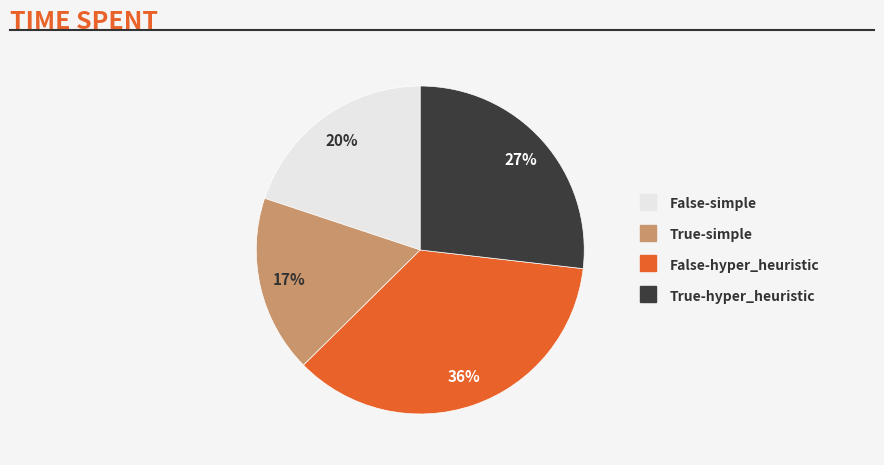

Does True-simple represent more than half of the total?

No